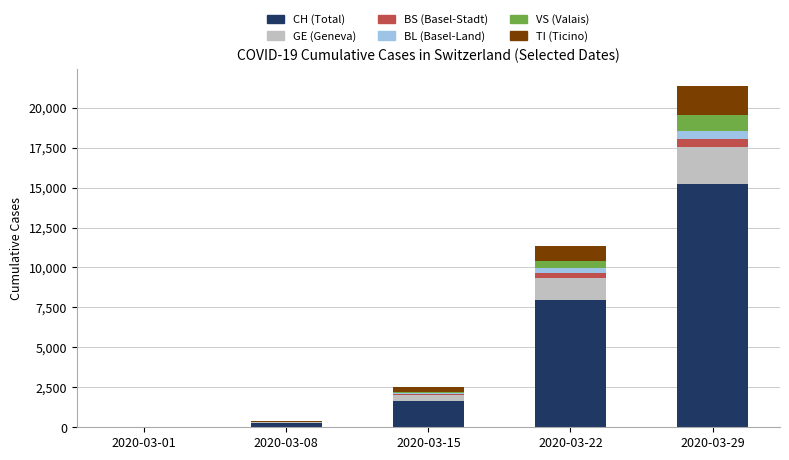

At which category is the sum across all series the highest?

2020-03-29